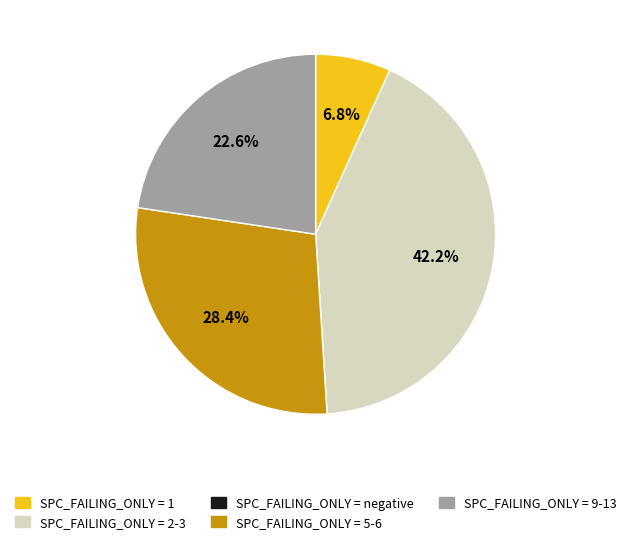

Which category has the biggest portion of the pie?

SPC_FAILING_ONLY = 2-3